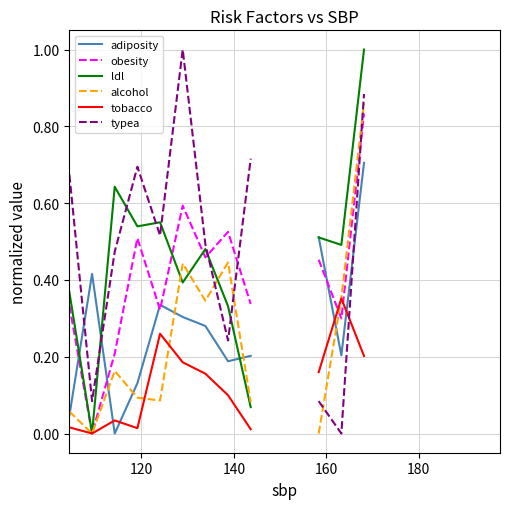

How many values in the alcohol series exceed 0?

11